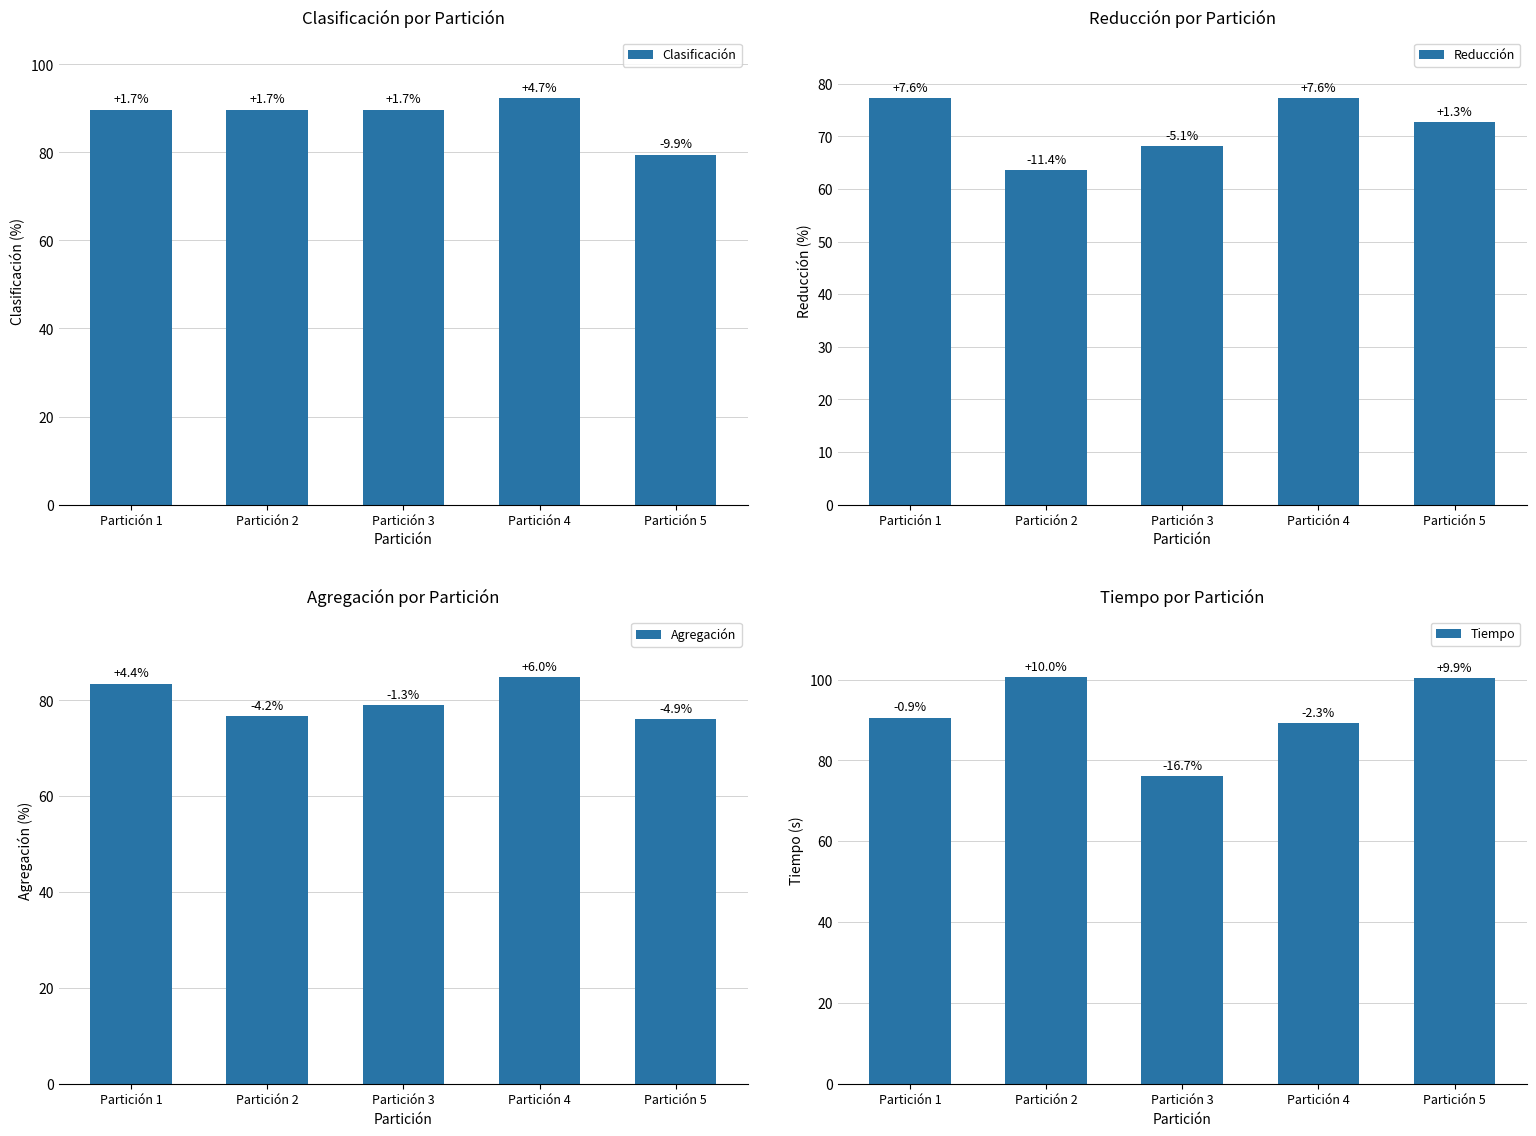

At which label is Clasificación closest to 85?

Partición 1